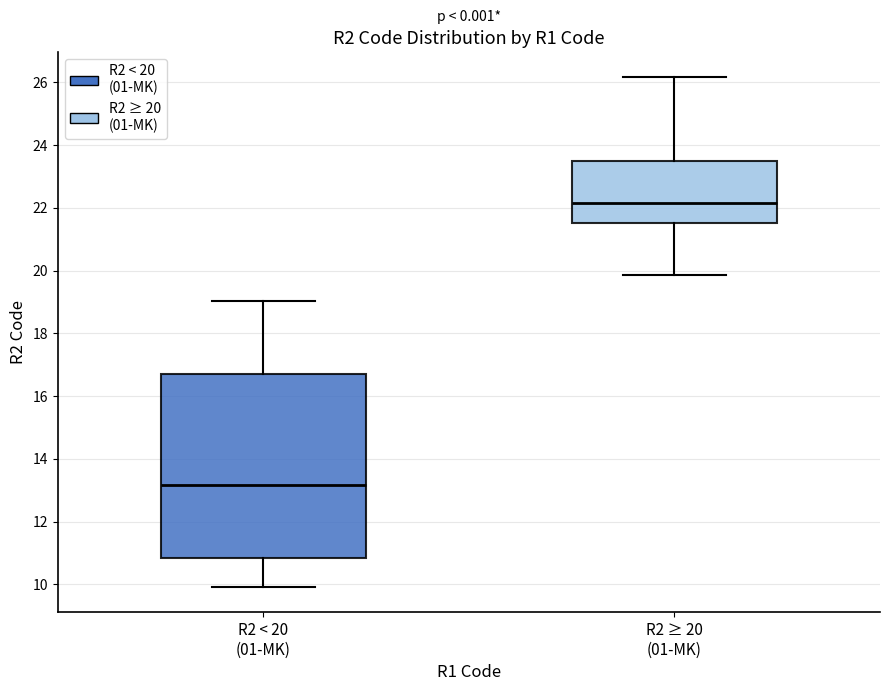

Reading left to right, transcribe this box plot: for each box, give where its median line is, the range the box spans, and where its two whiskers end, as read against the y-axis. The values are not printed on the chart, so give them approximately, as read against the axis.

R2 < 20 (01-MK): median 13.2, box 10.8 to 16.8, whiskers 10.0 to 19.0
R2 ≥ 20 (01-MK): median 22.2, box 21.6 to 23.4, whiskers 19.8 to 26.2